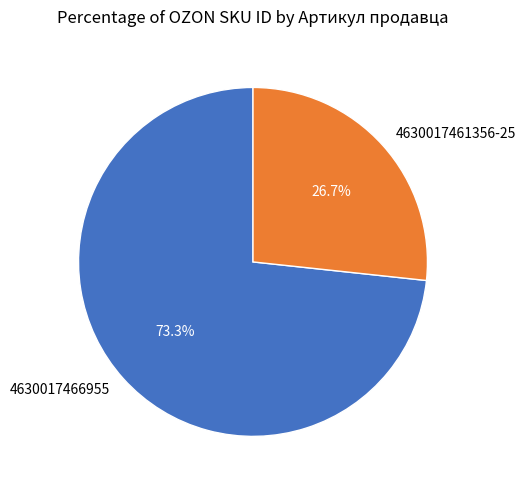

To the nearest percent, what is the combined percentage of 4630017466955 and 4630017461356-25?

100%